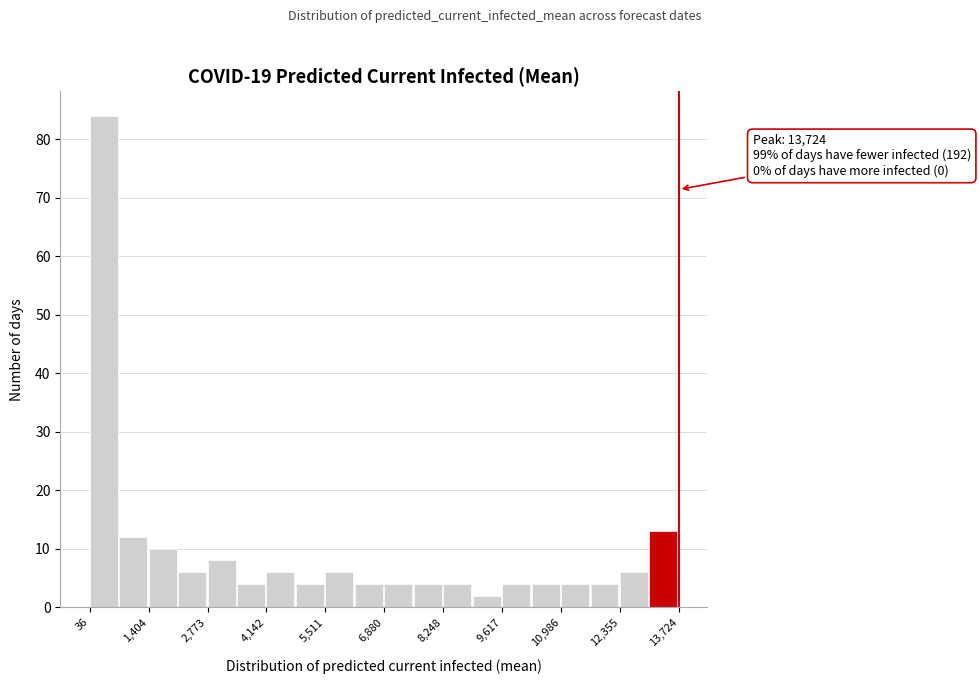

Read against the x-axis, roughly where is the centre of the tallest bar?

400